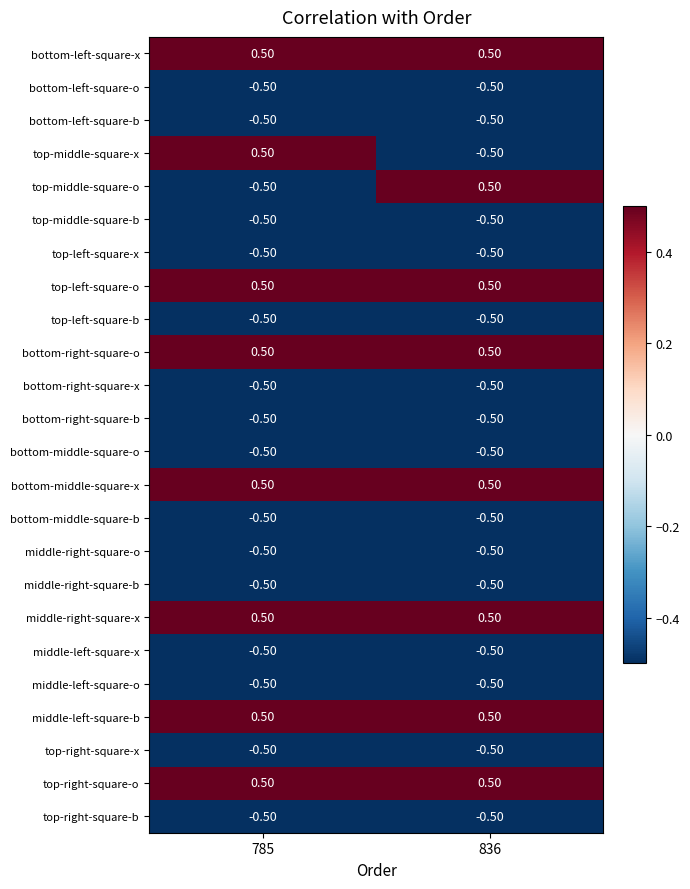

What is the spread (max minus min) of values at 785?

1.0